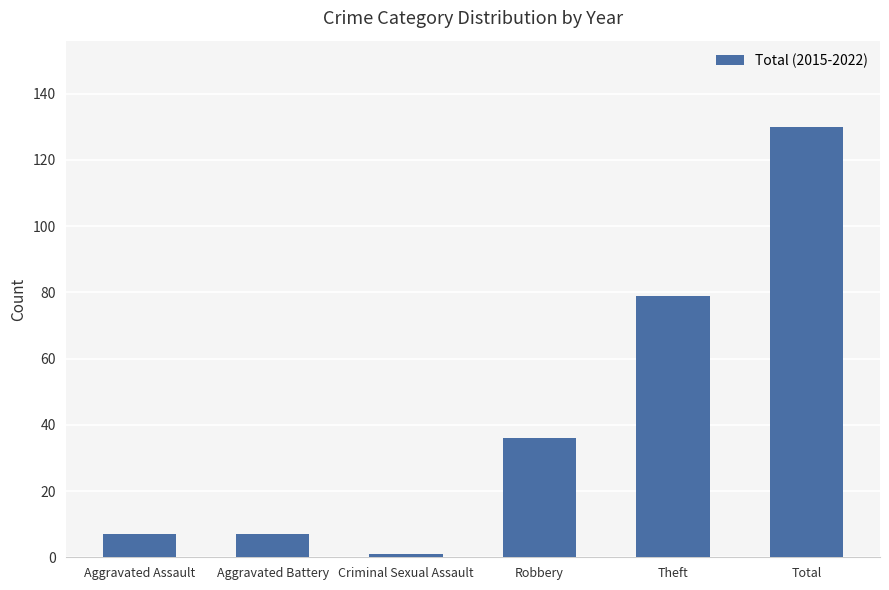

What is the value of the 1st bar from the left?

7